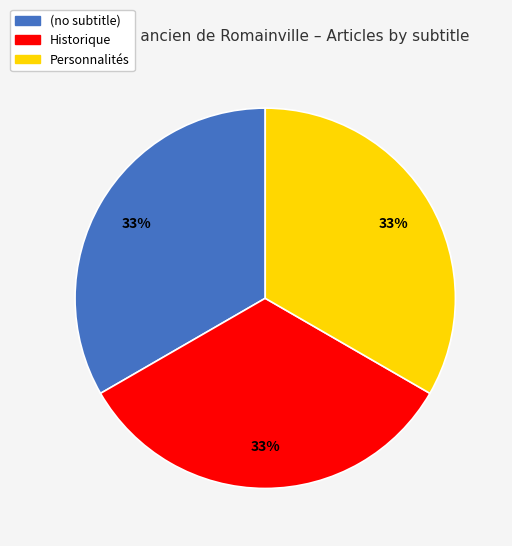

To the nearest percent, what is the combined percentage of (no subtitle) and Personnalités?

67%